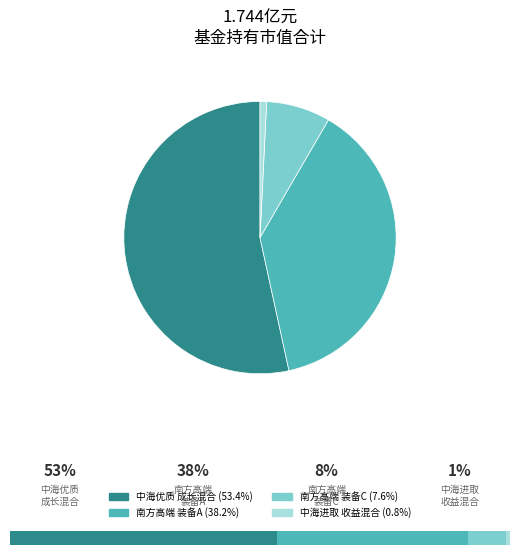

What is the largest slice in the pie chart?

中海优质成长混合